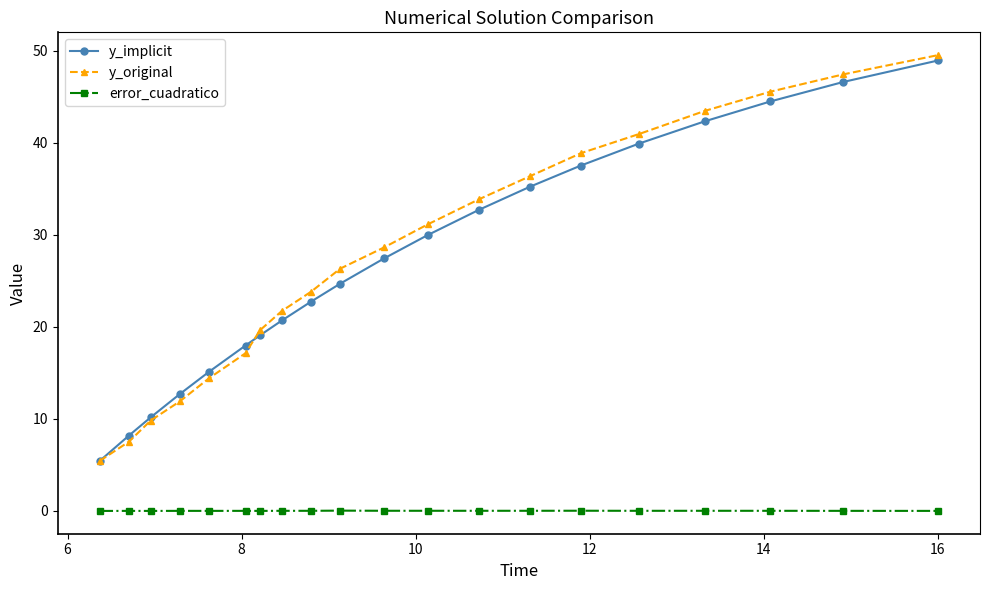

What is the value of the y_original point at the 14th from the left?

36.4